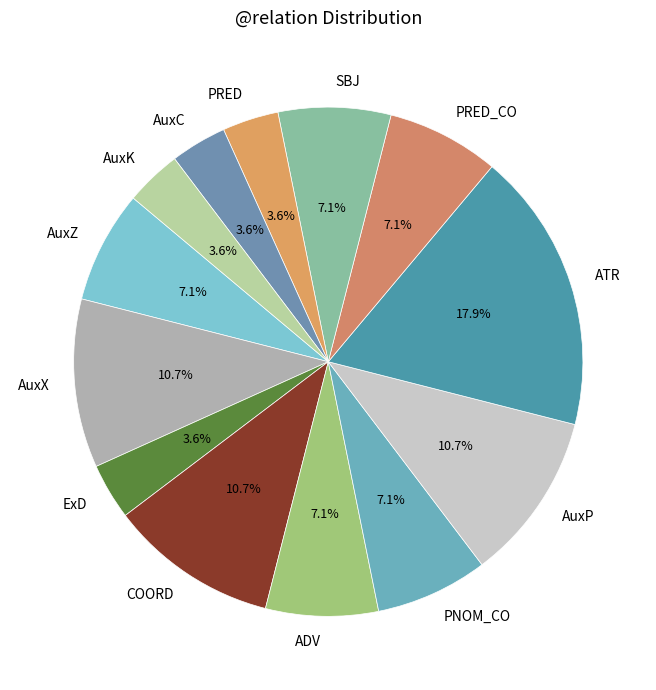

True or false: SBJ accounts for 7% of the total.

True